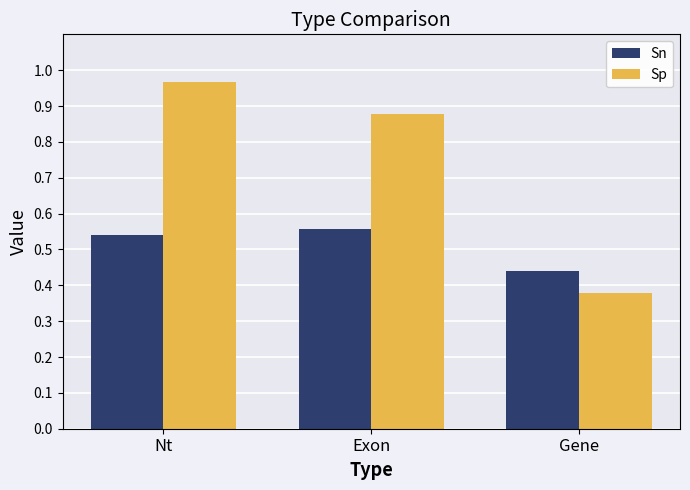

What is the label of the 1st bar from the right?

Gene